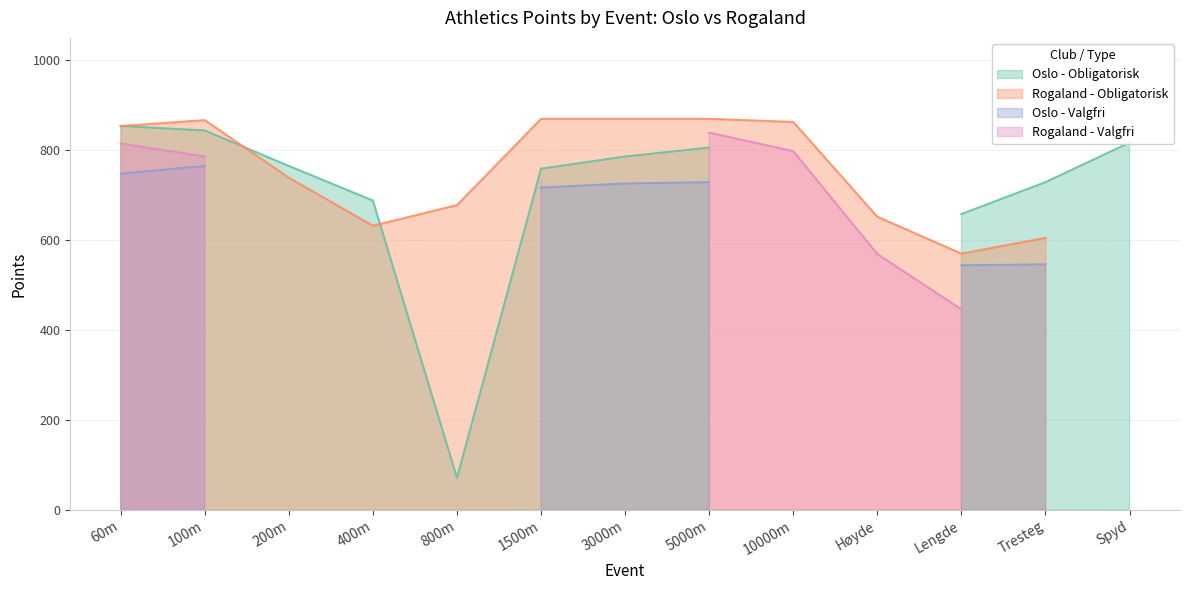

What is the label of the 5th point from the left?

800m